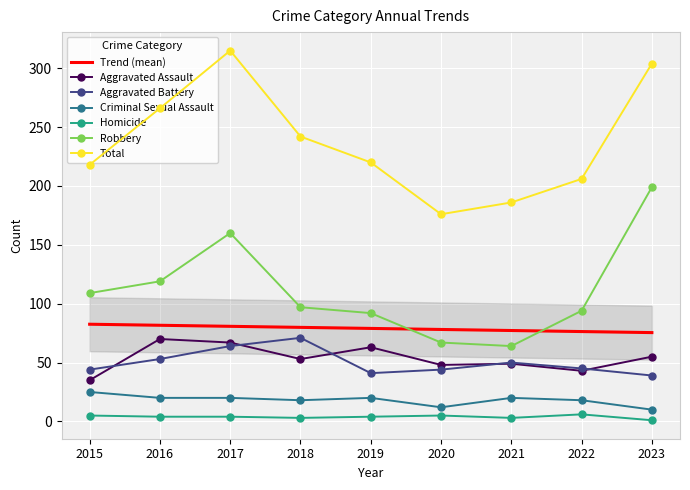

At which category does Homicide reach its first local valley?

2018